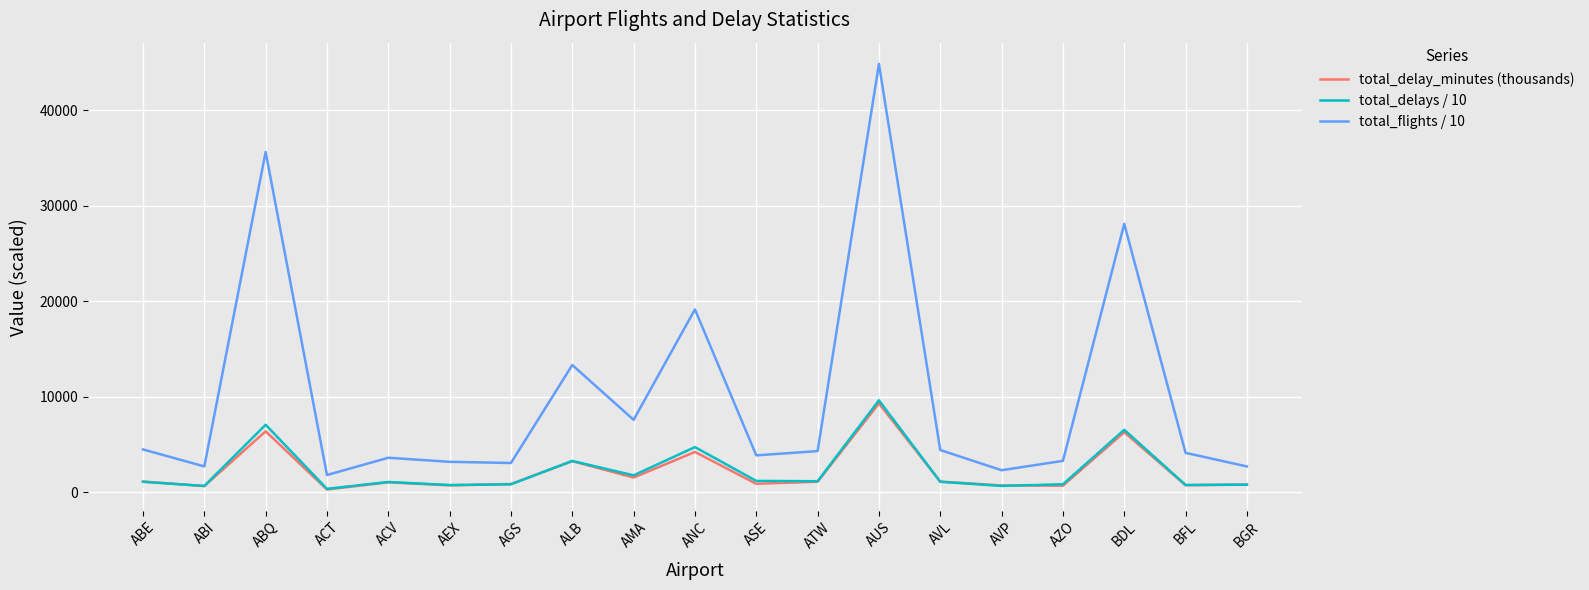

What are all the series names shown in the legend?

total_delay_minutes (thousands), total_delays / 10, total_flights / 10